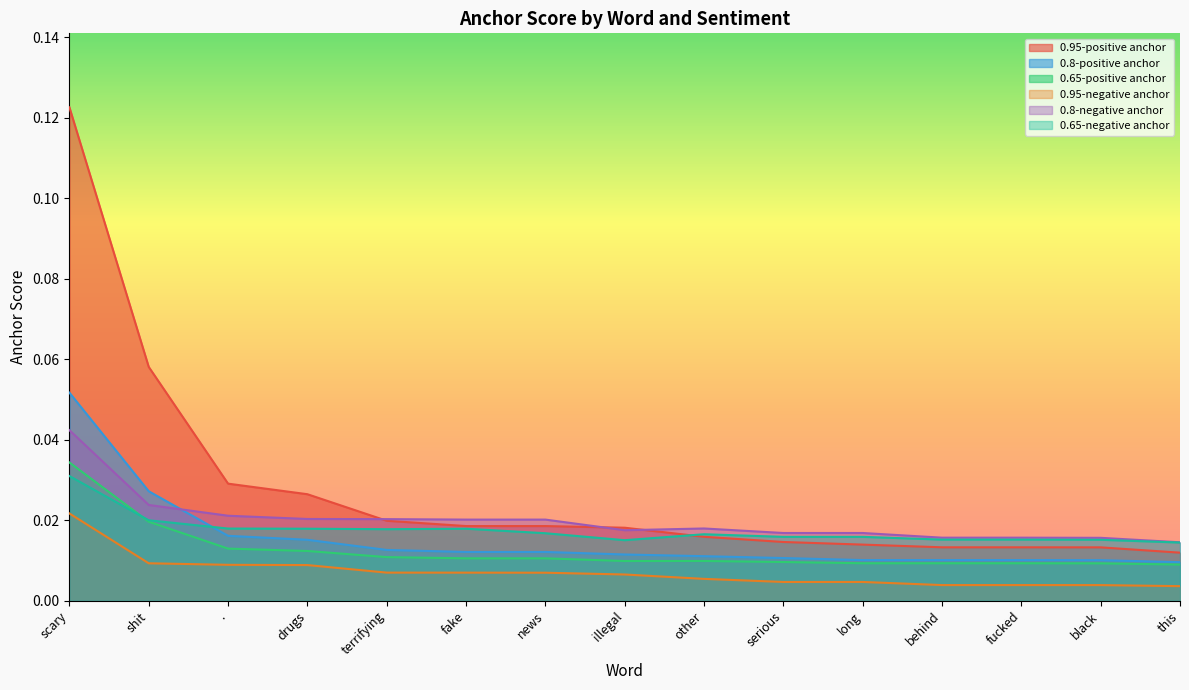

What position from the right is drugs?

12